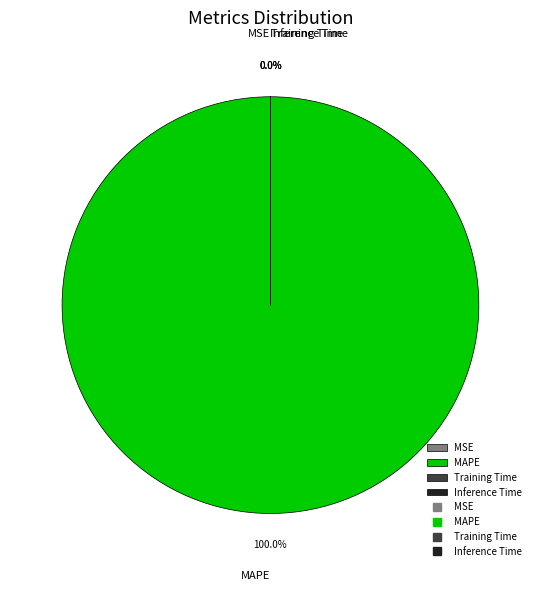

Is it true that MAPE is 91% of the pie?

False